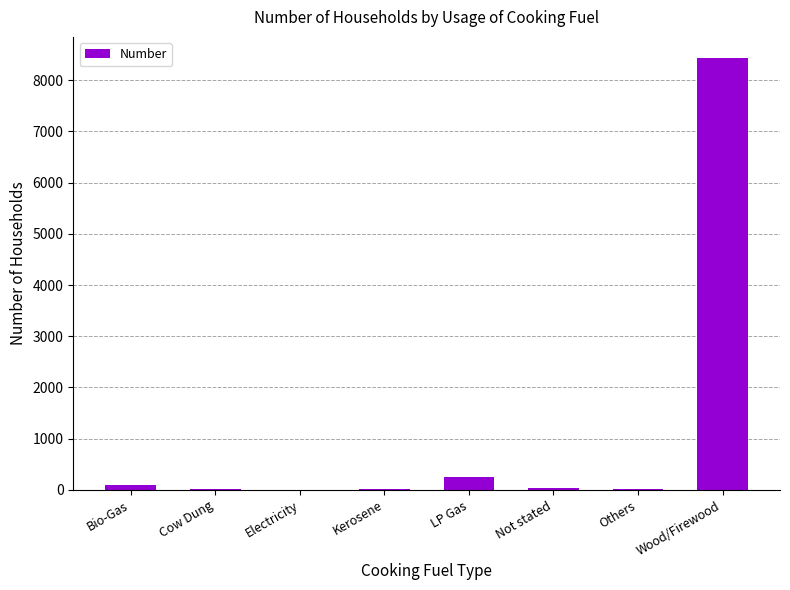

At which label is the value closest to 4215?

LP Gas